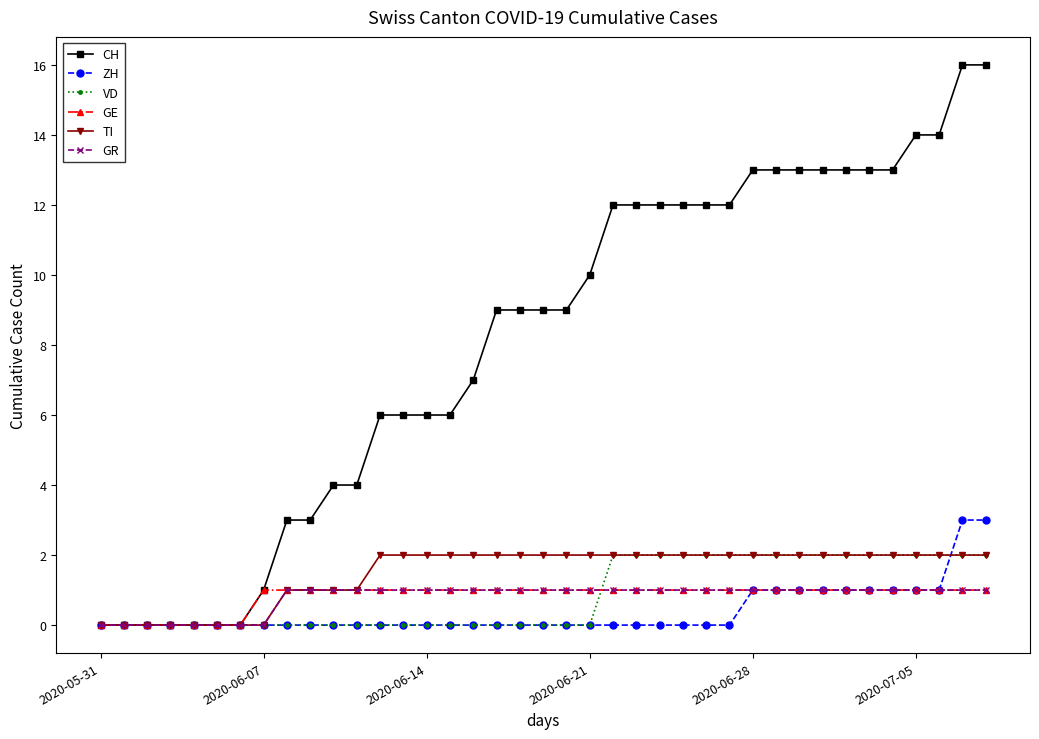

What is the value of the CH point at the 15th from the left?

6